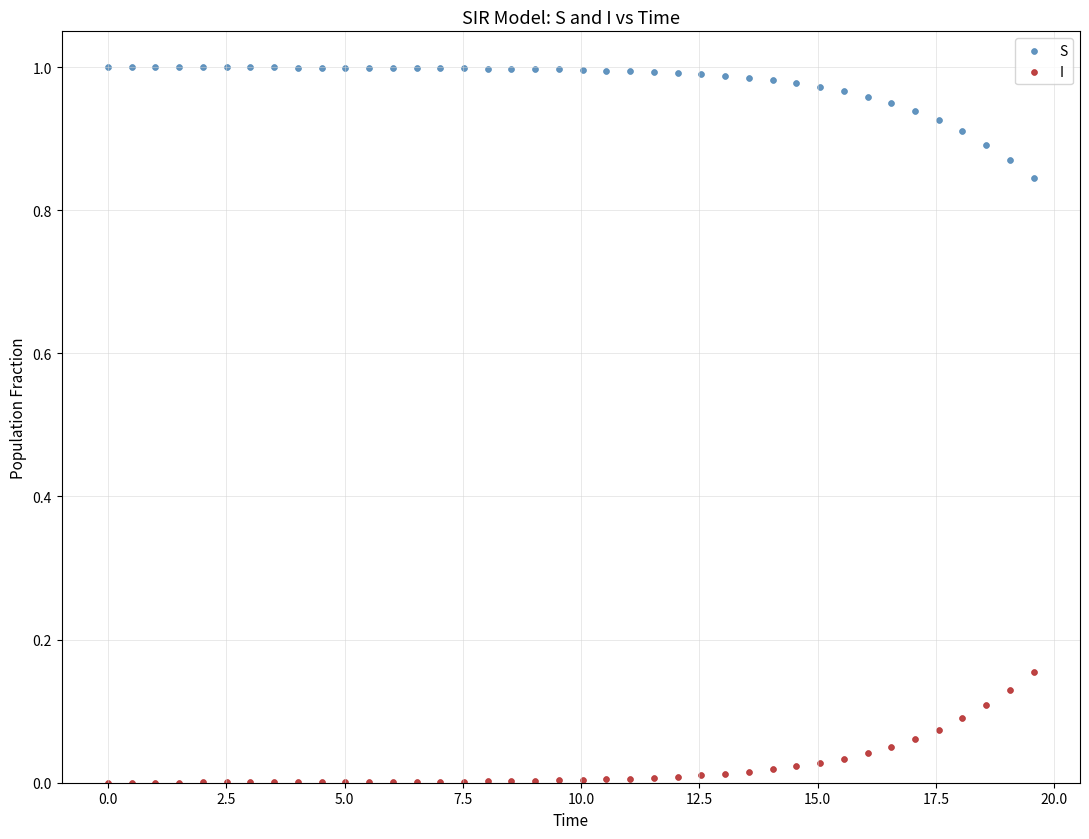

What is the X range (max minus min) for the scatter plot?

19.6